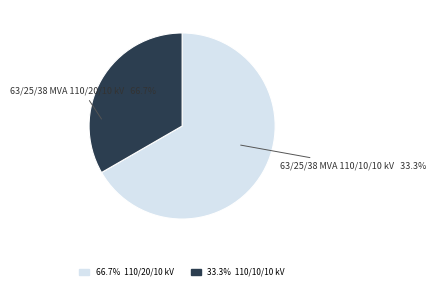

What portion of the pie excludes 63/25/38 MVA 110/10/10 kV?

66.7%